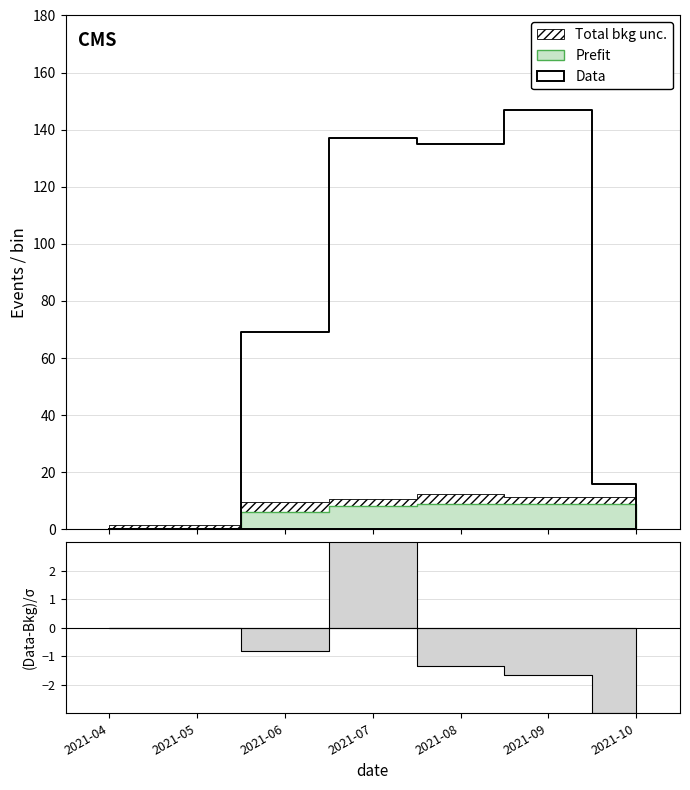

How many lines are shown in the chart?

5